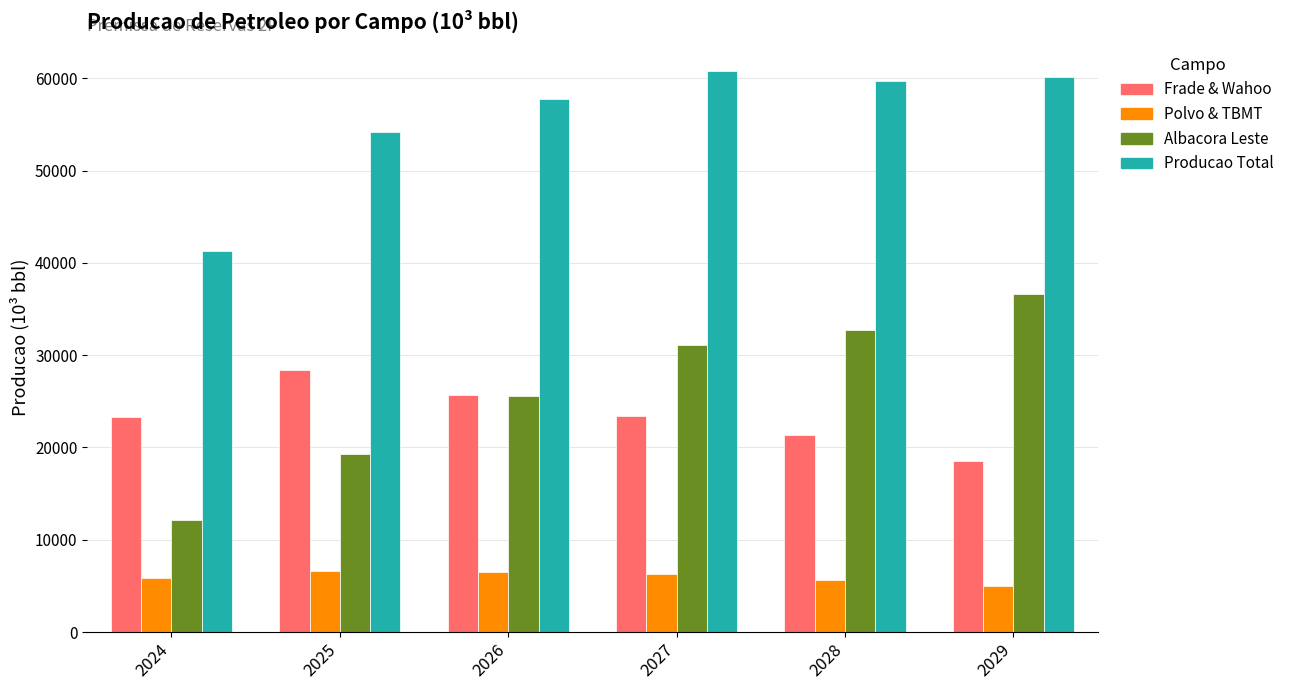

How many values in the Polvo & TBMT series are below 6274?

3